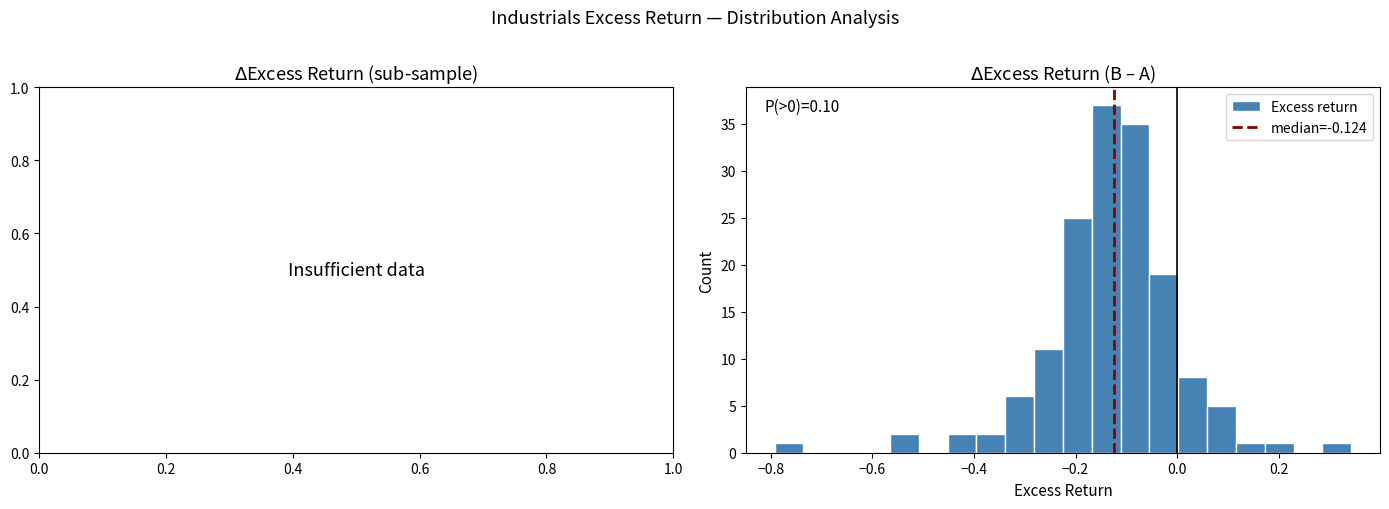

Around what value on the x-axis is the tallest bar? Give the approximate position of its centre, as read against the axis.

-0.14